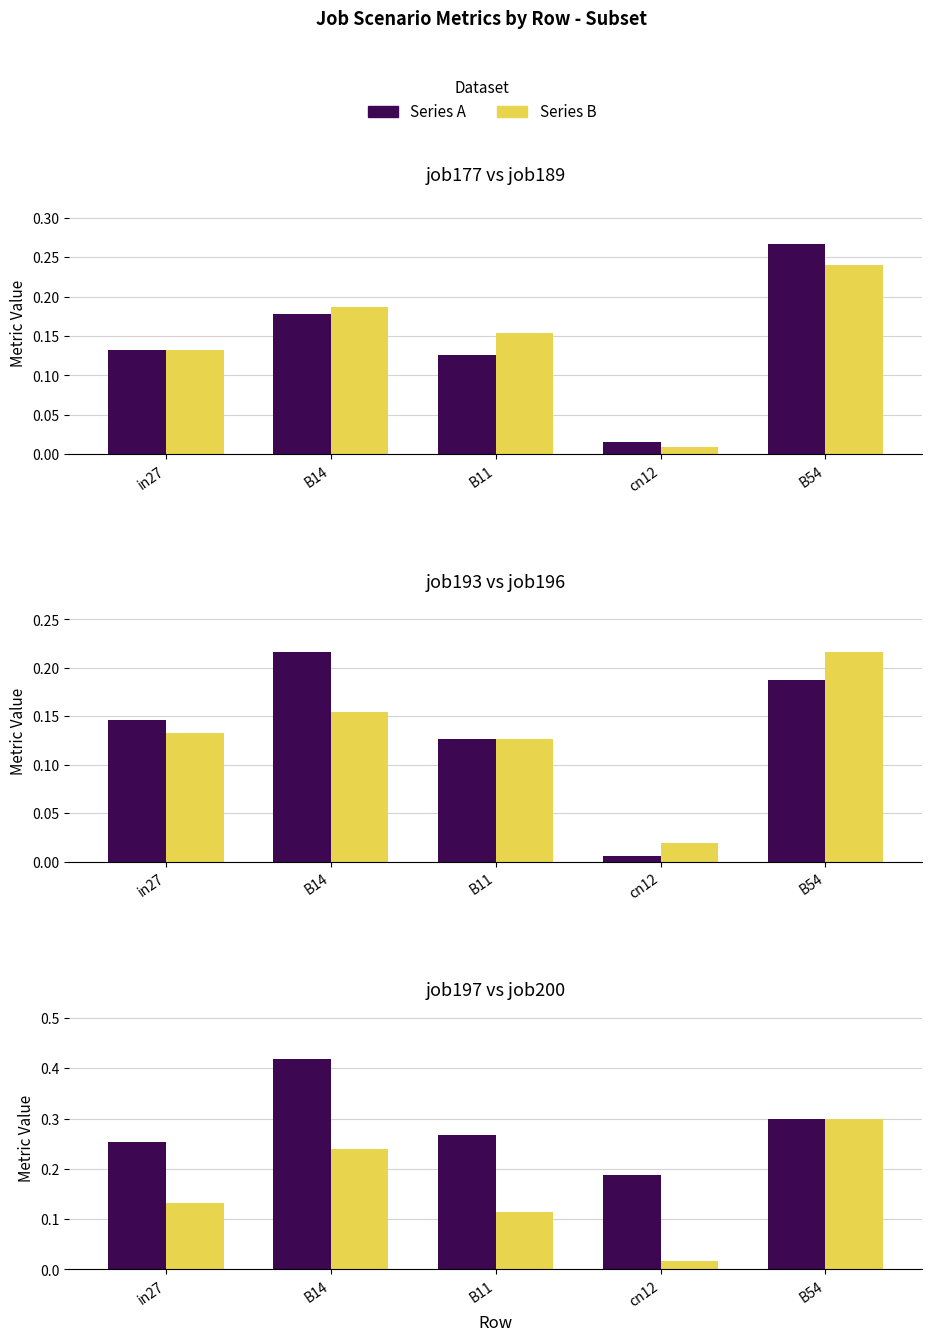

What is the difference between the maximum and minimum values in the job189_scenario0_384 series?

0.2